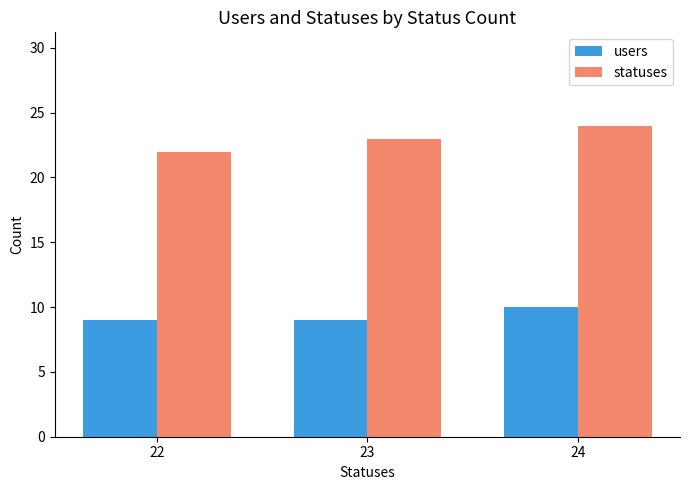

What is the difference between the second highest and minimum values in the statuses series?

1.0